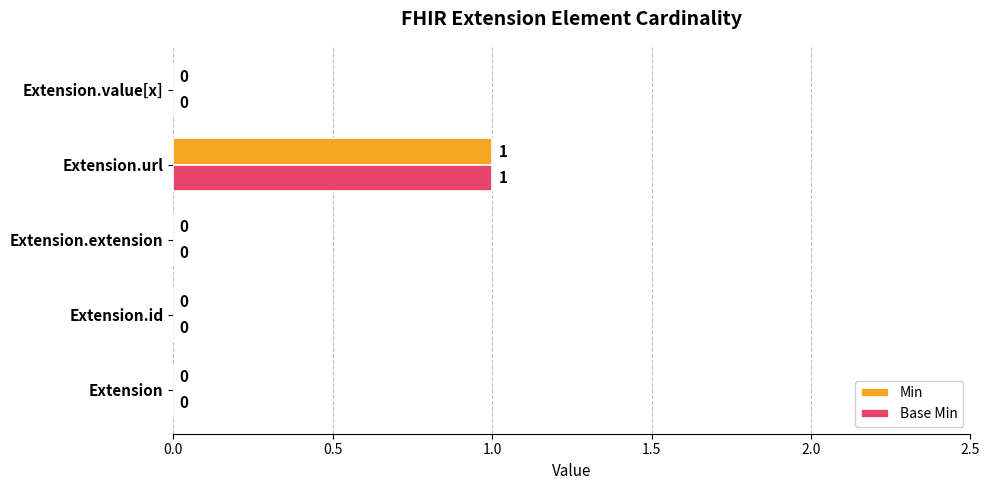

At which category is the sum across all series the highest?

Extension.url